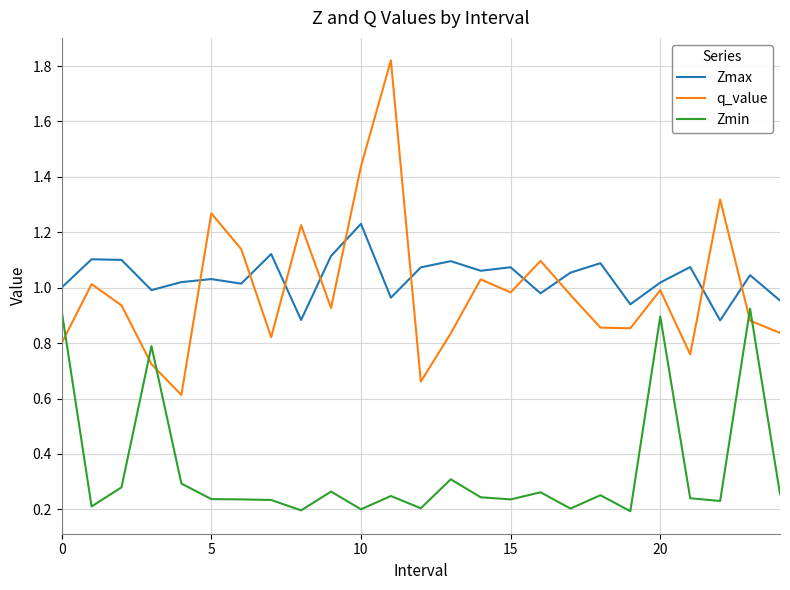

List the series in order of their peak value, highest first.

q_value, Zmax, Zmin